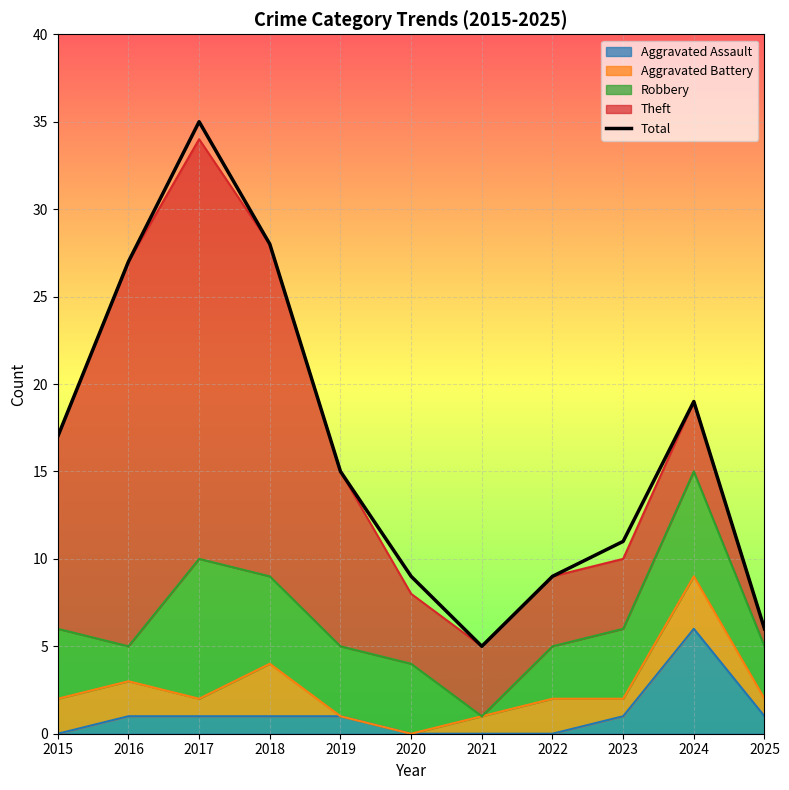

True or false: Theft and Total cross at least once.

False